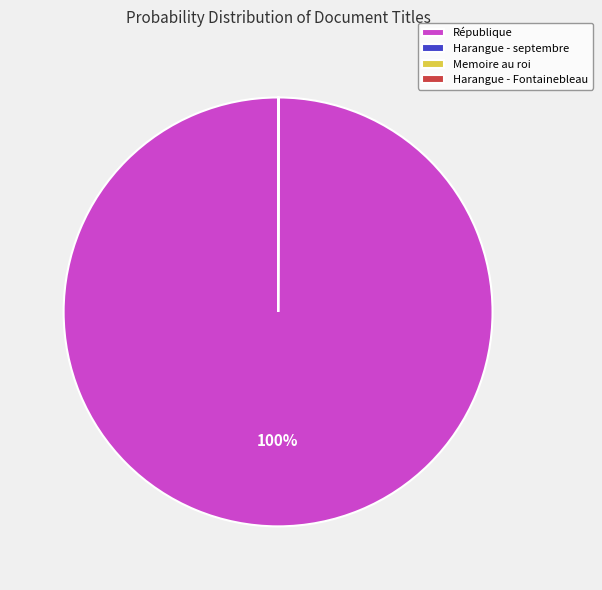

The République slice represents 91% of the pie. True or false?

False